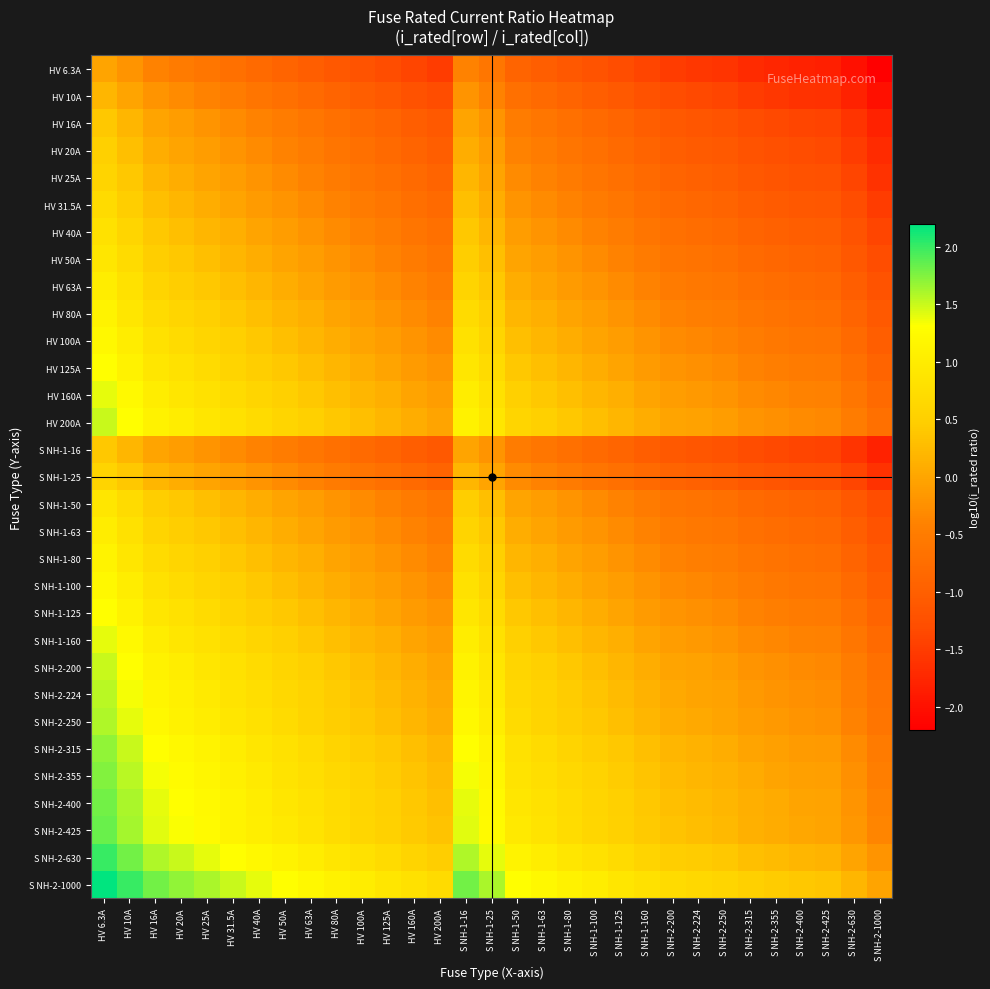

Which category has the highest value across all series?

HV 6.3A